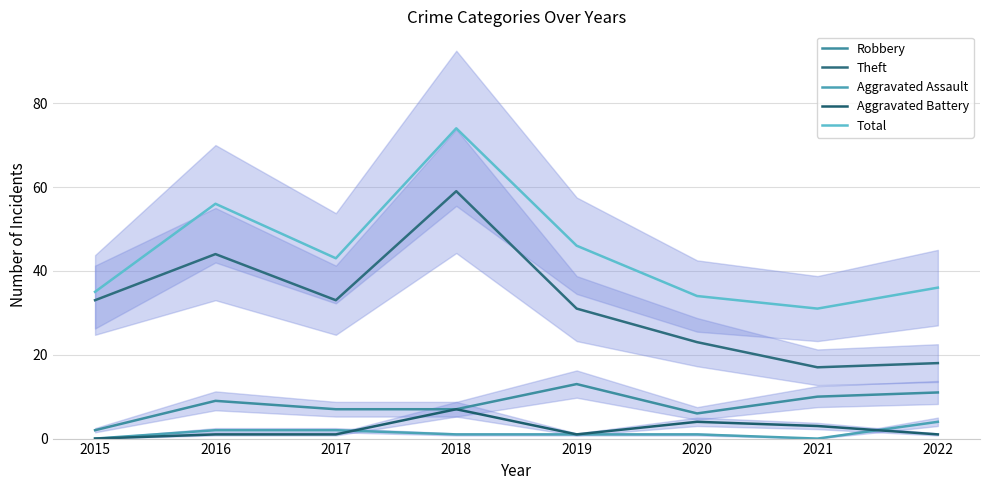

What is the average value of the Aggravated Assault series?

1